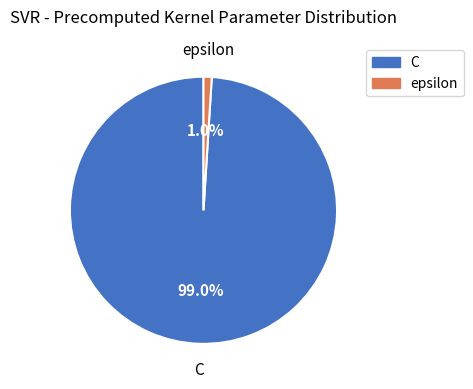

To the nearest percent, what is the difference between the epsilon and C slice percentages?

98%